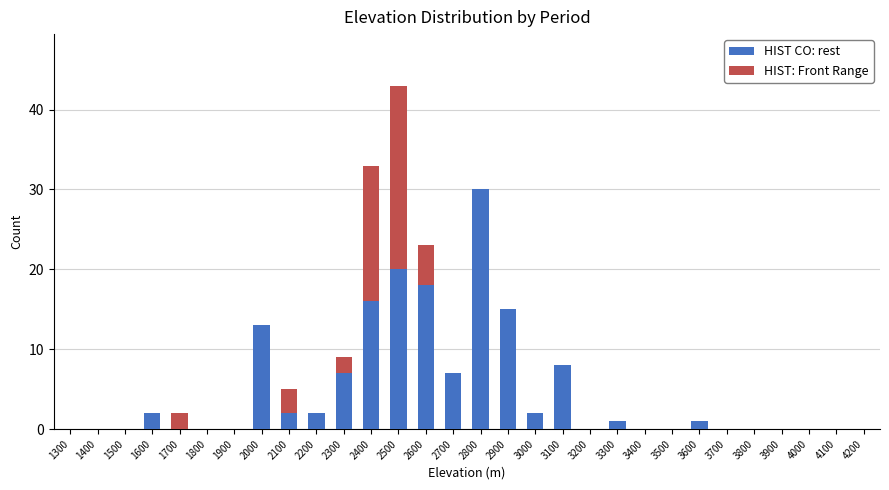

What is the sum of the HIST CO: rest values at 3800 and 2000?

13